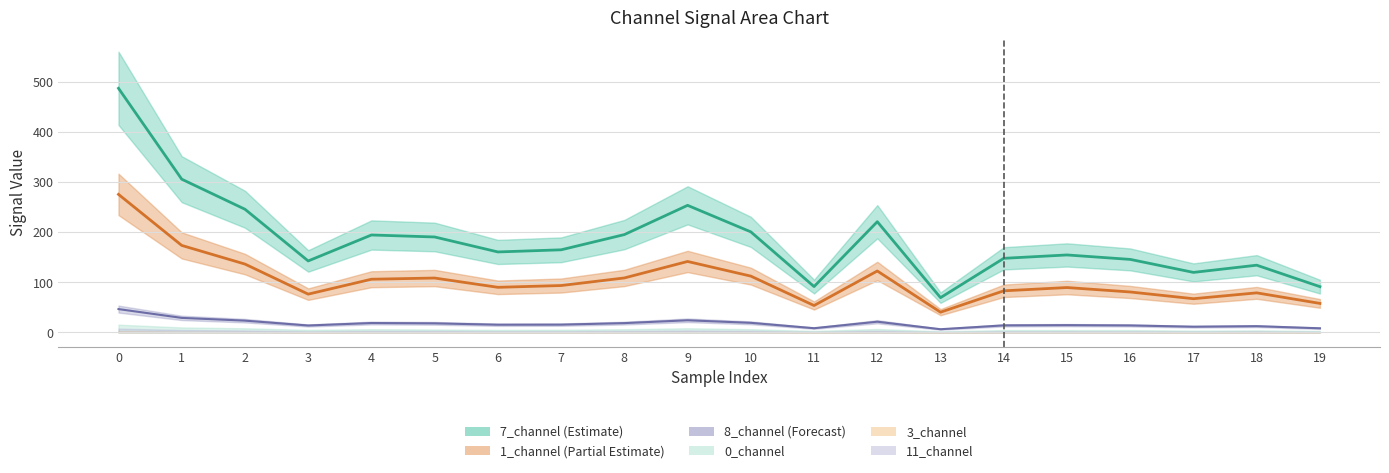

True or false: 3_channel and 1_channel intersect in this chart.

False